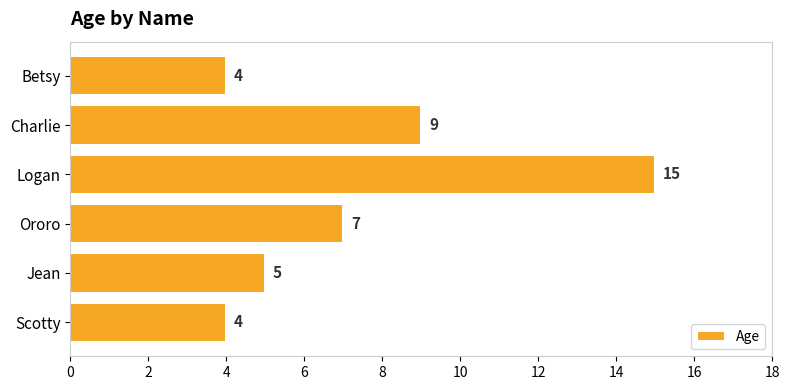

What is the smallest value displayed?

4